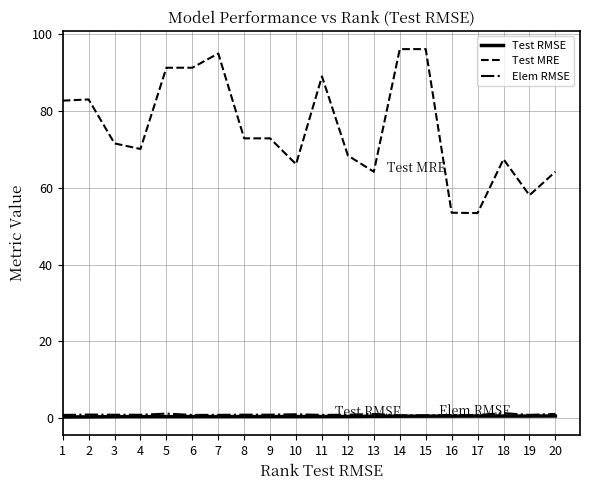

True or false: Test MRE and Elem RMSE intersect in this chart.

False